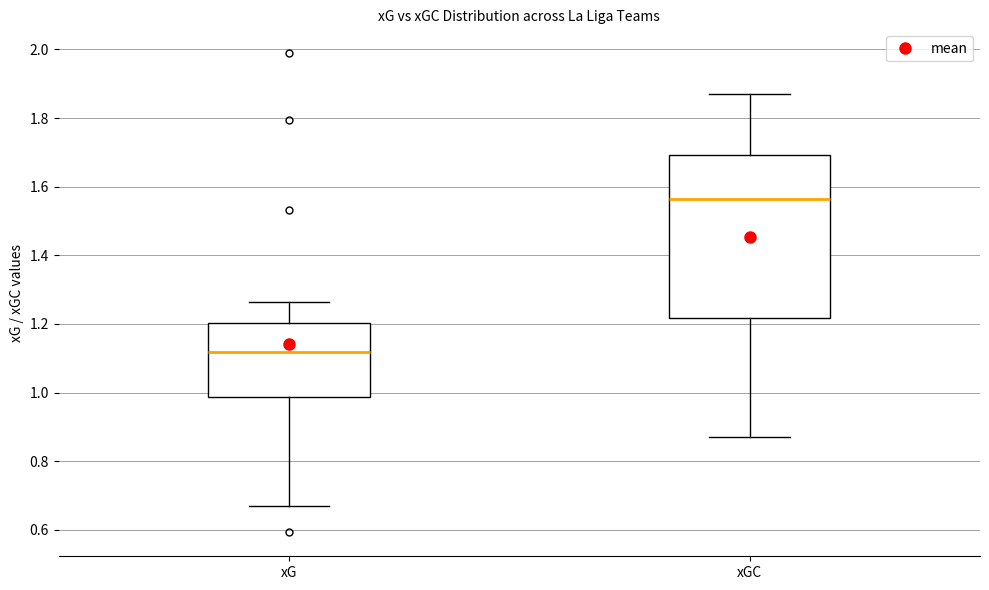

Reading left to right, transcribe this box plot: for each box, give where its median line is, the range the box spans, and where its two whiskers end, as read against the y-axis. The values are not printed on the chart, so give them approximately, as read against the axis.

xG: median 1.12, box 0.98 to 1.20, whiskers 0.66 to 1.26
xGC: median 1.56, box 1.22 to 1.70, whiskers 0.88 to 1.88